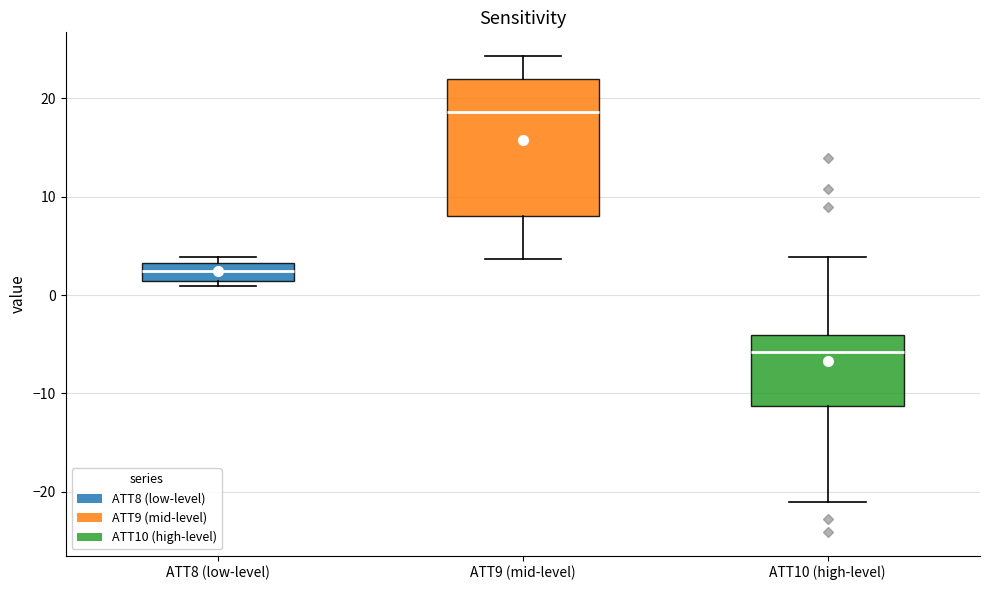

Reading left to right, transcribe this box plot: for each box, give where its median line is, the range the box spans, and where its two whiskers end, as read against the y-axis. The values are not printed on the chart, so give them approximately, as read against the axis.

ATT8 (low-level): median 2, box 1 to 3, whiskers 1 (just below the box's lower edge) to 4
ATT9 (mid-level): median 19, box 8 to 22, whiskers 4 to 24
ATT10 (high-level): median -6, box -11 to -4, whiskers -21 to 4